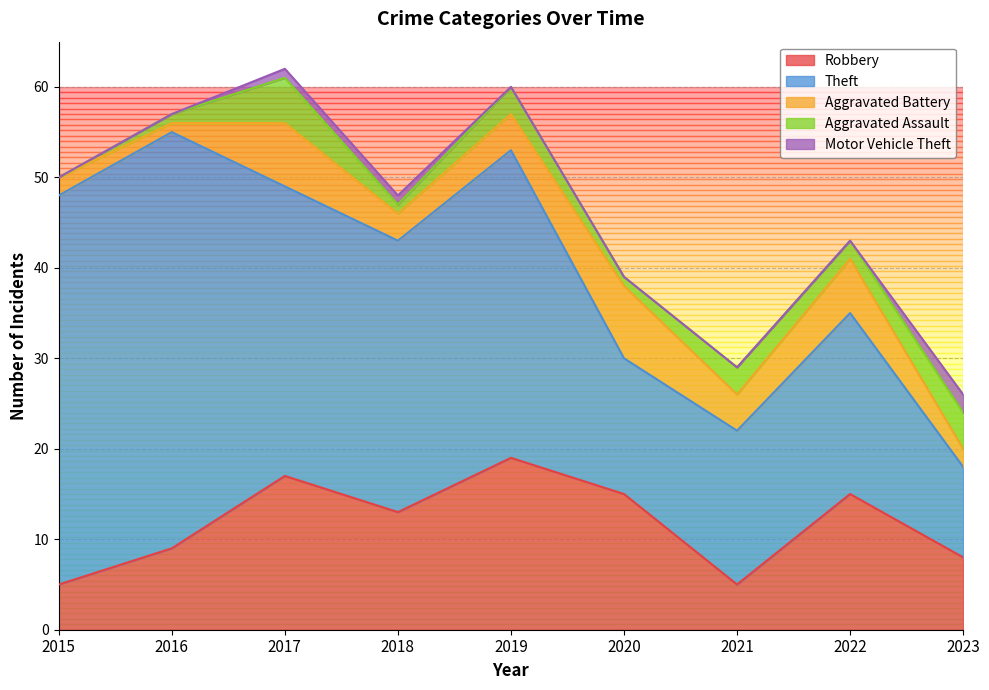

What is the value of the Aggravated Assault point at the 3rd from the left?

5